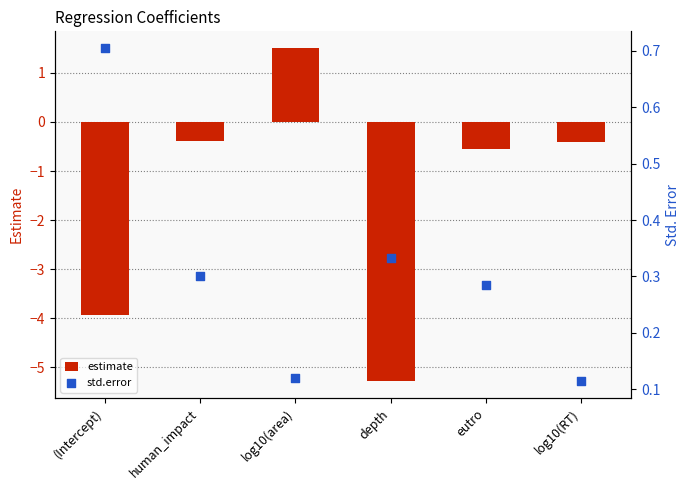

Which series has the widest spread of Y values?

estimate